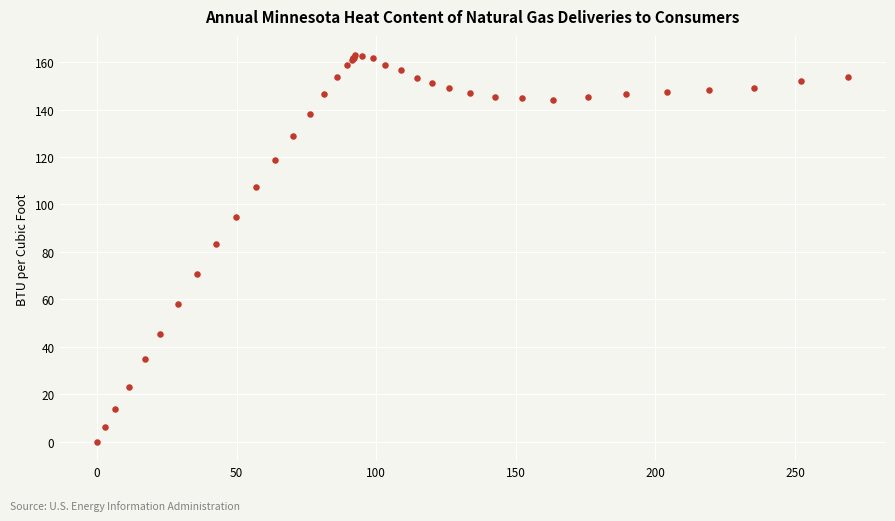

What Y value in the scatter plot is closest to 81?

83.3